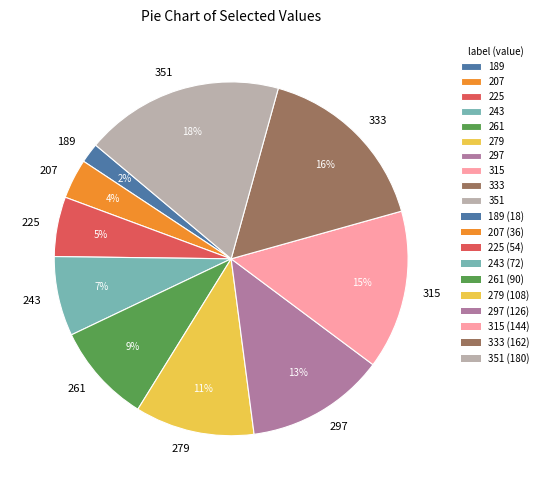

Rank the categories by value from highest to lowest.

351, 333, 315, 297, 279, 261, 243, 225, 207, 189